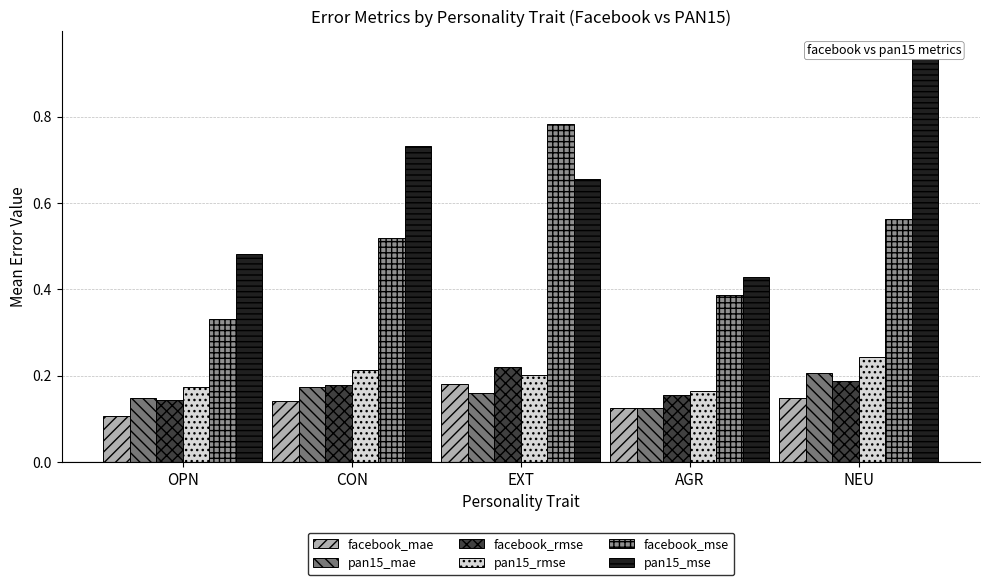

Between AGR and NEU, which series saw the biggest shift?

pan15_mse